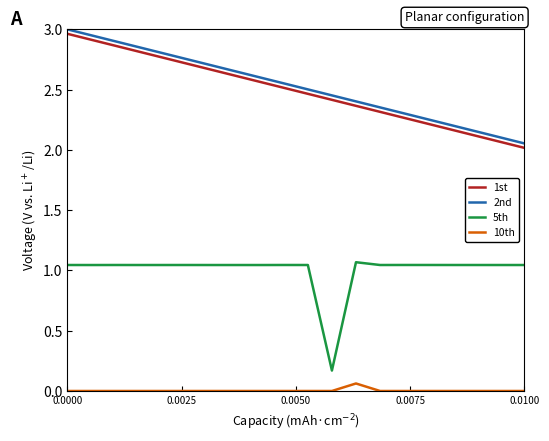

What is the minimum value for 1st?

2.0